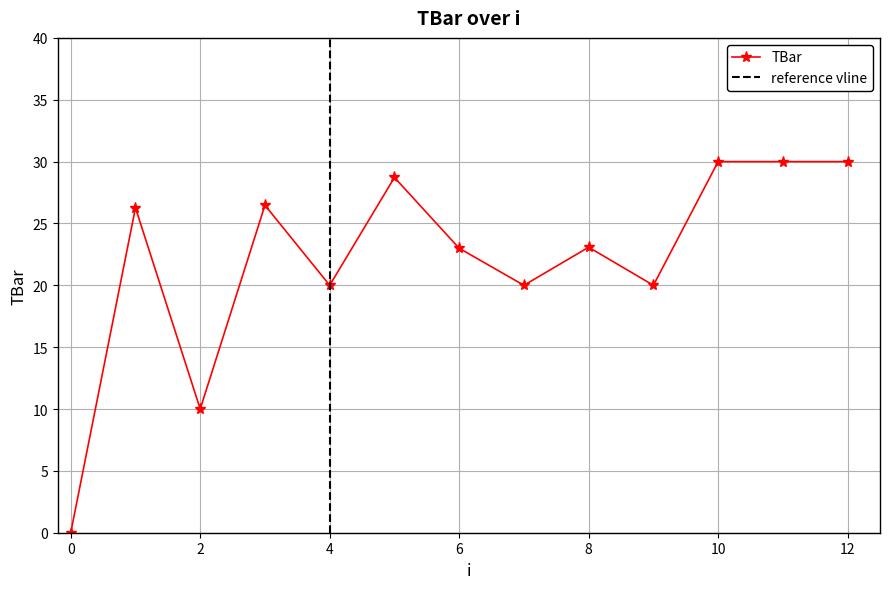

Is this an area chart (filled region under the line)?

No